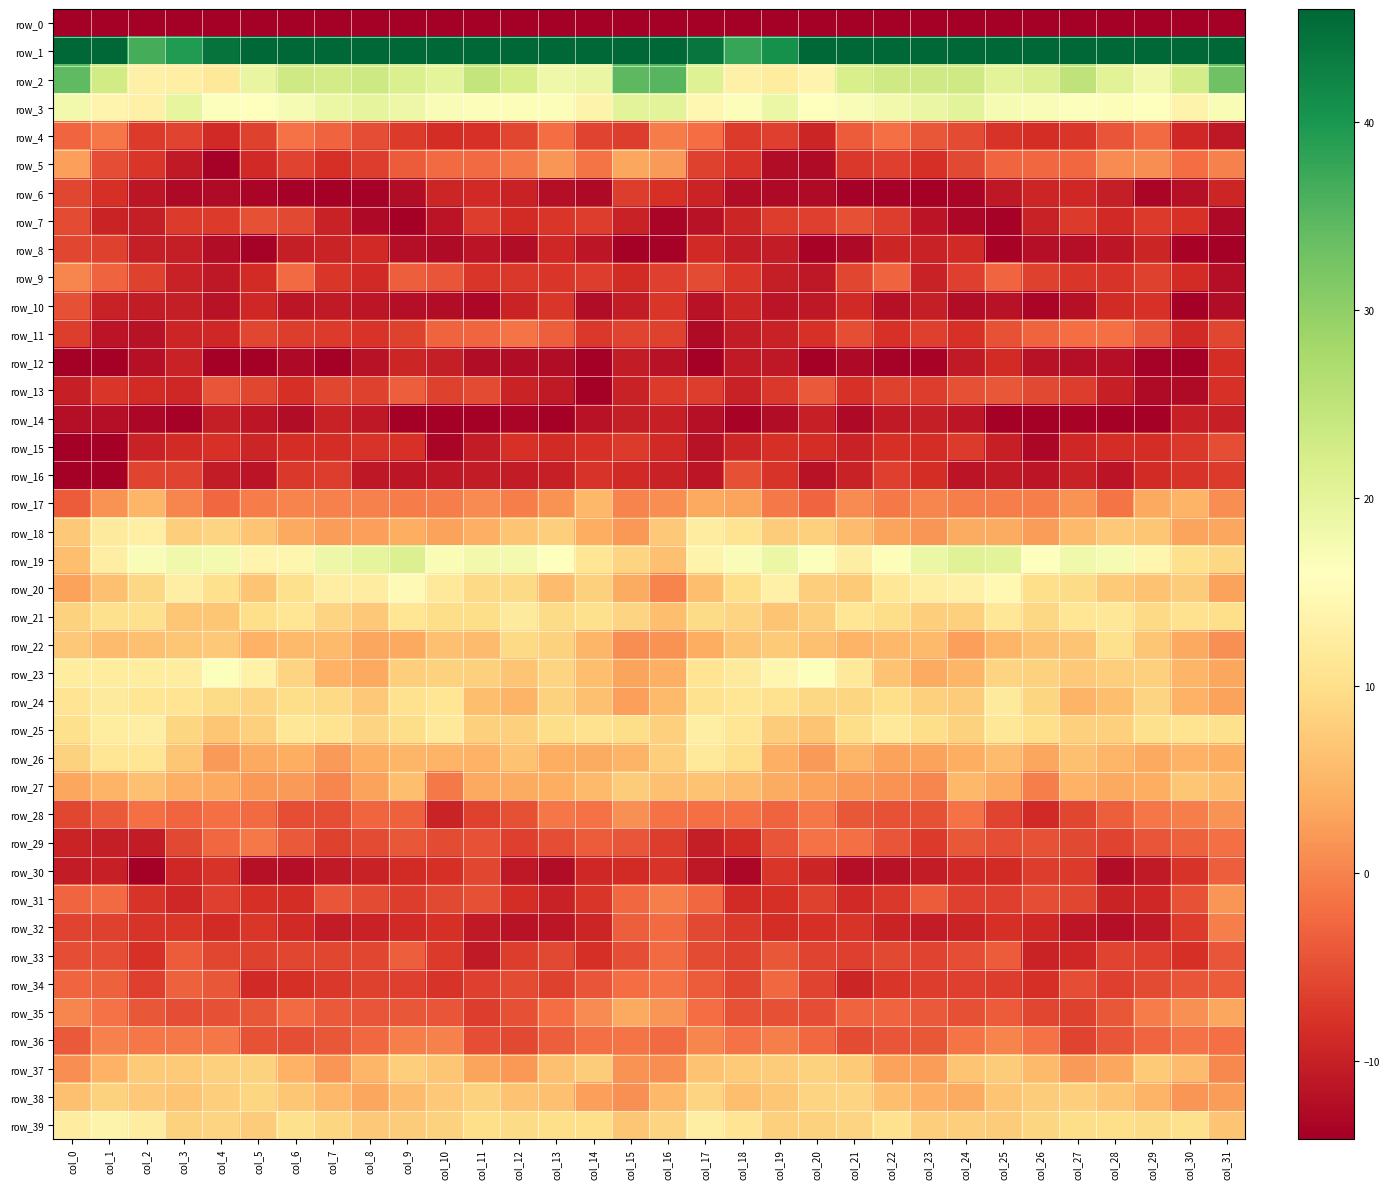

What is the total value across all series at col_8?

-213.9